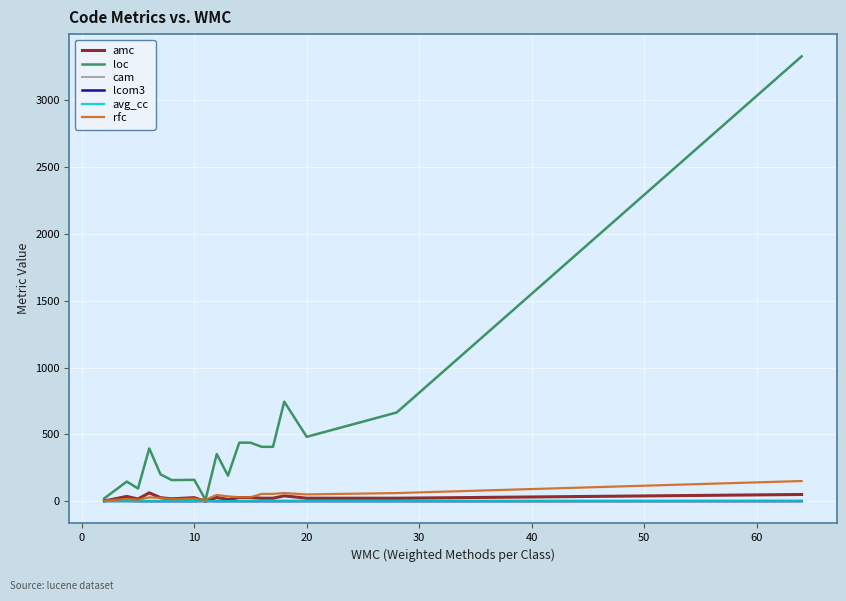

Which series has the widest spread of values?

loc